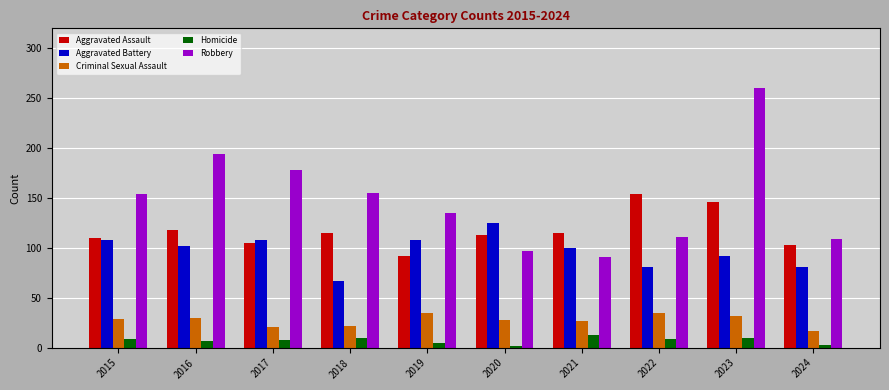

What is the average value of the Homicide series?

8